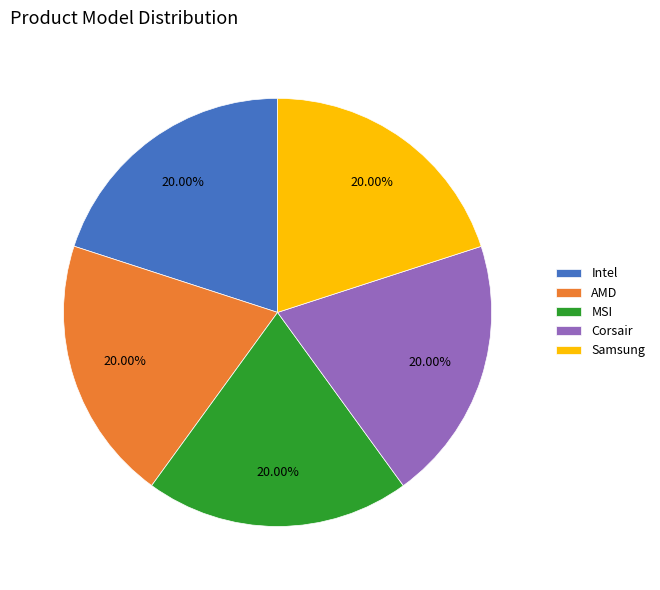

Approximately how many times larger is the value at Samsung compared to Corsair?

1.0